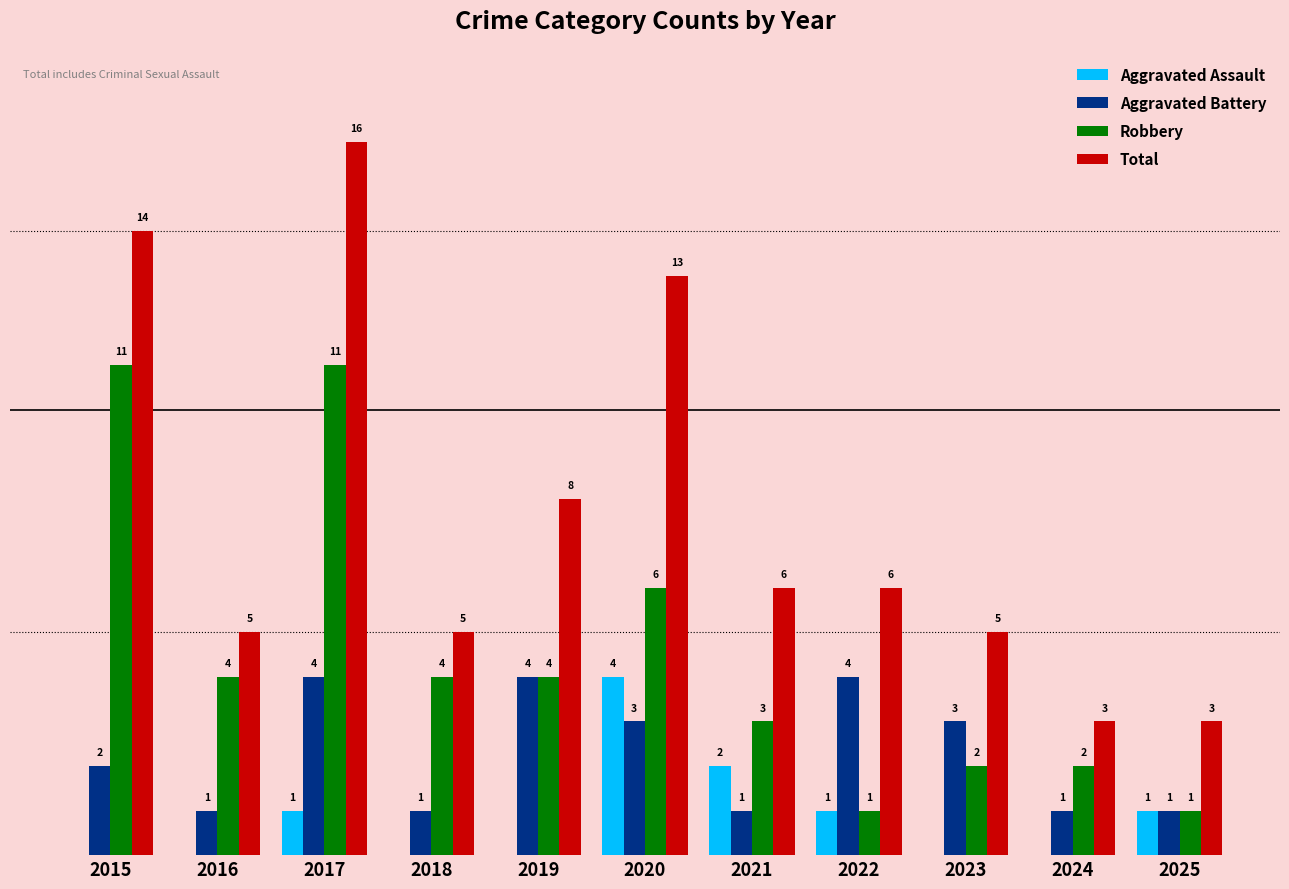

Which series has the largest total across all categories?

Total